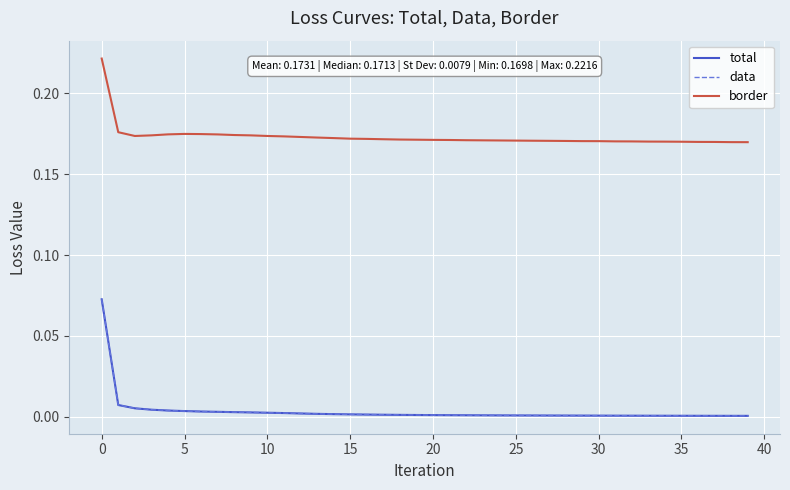

True or false: border and data intersect in this chart.

False